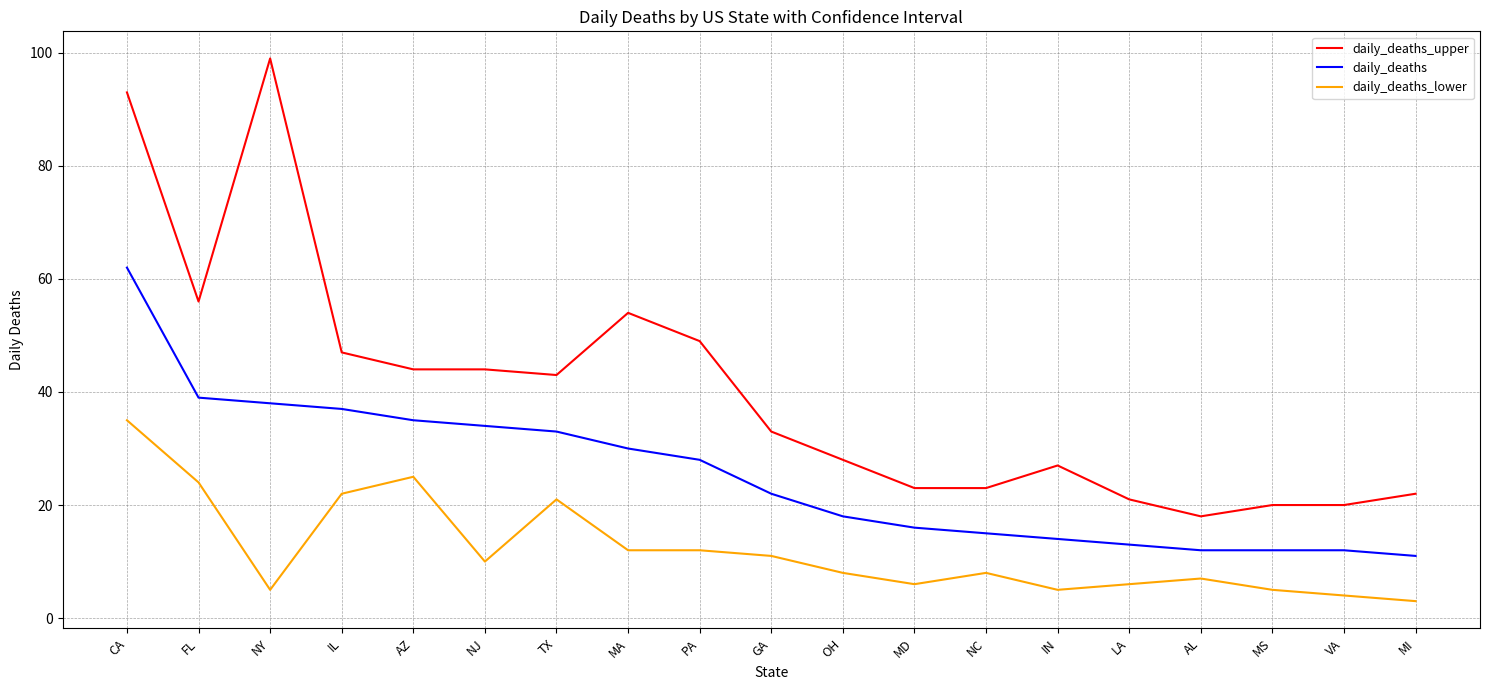

True or false: daily_deaths_lower has more than 0 points higher than both neighbors.

True